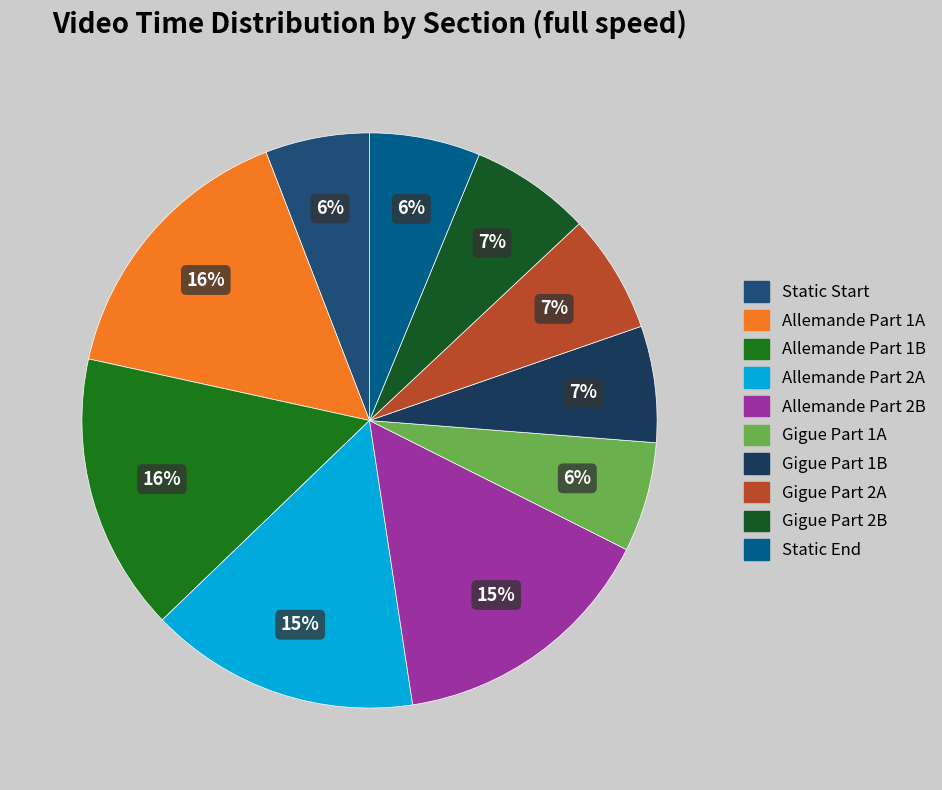

Count the number of slices in the pie.

10